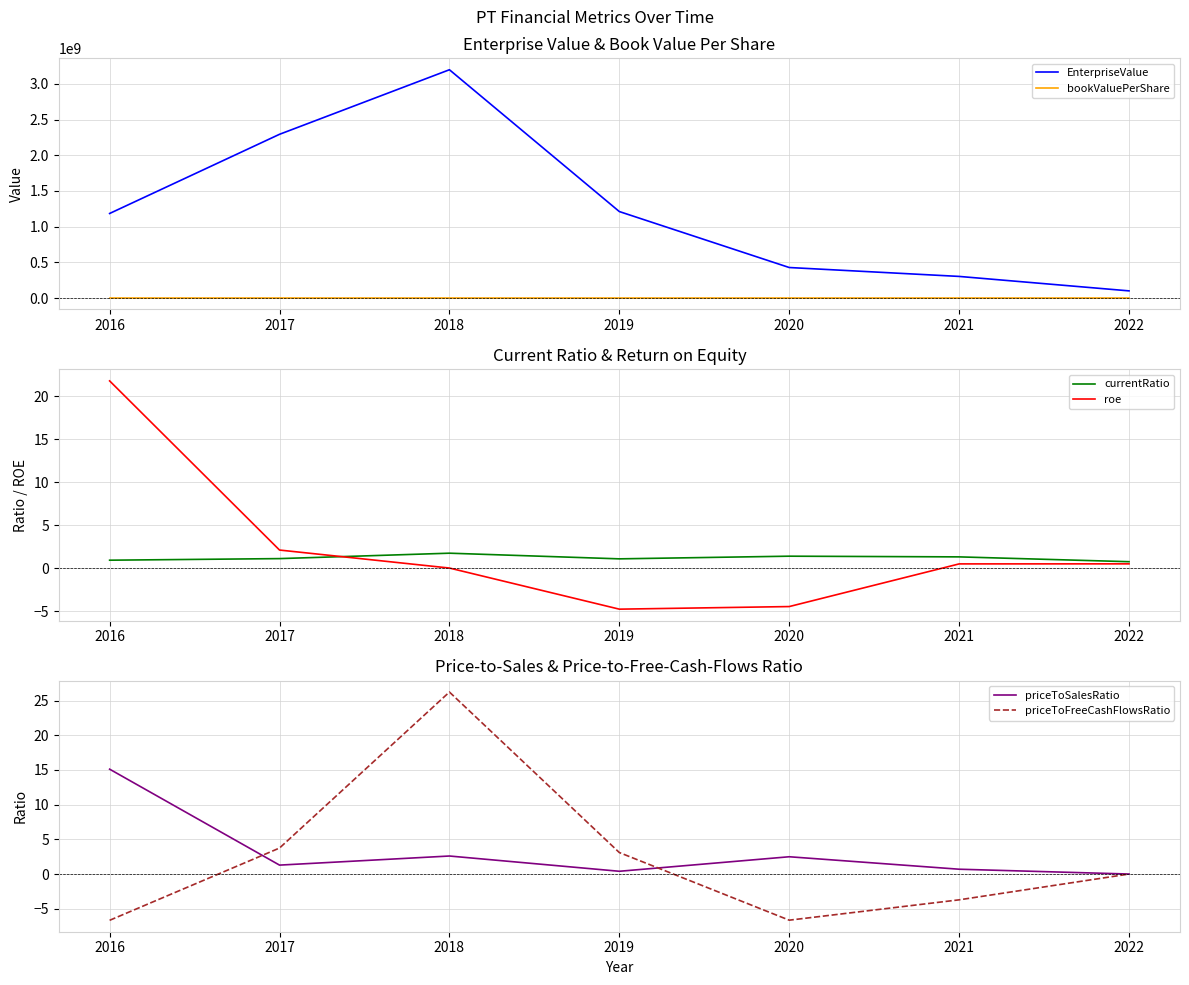

At 2021, list the series in order from largest to smallest.

EnterpriseValue, currentRatio, priceToSalesRatio, roe, priceToFreeCashFlowsRatio, bookValuePerShare